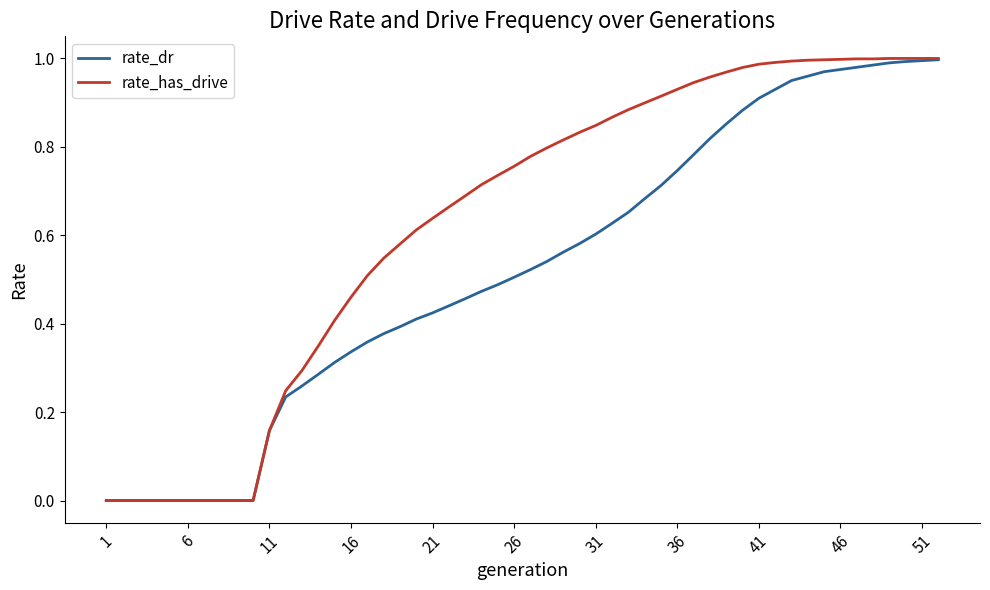

Rank the series by their average value, from lowest to highest.

rate_dr, rate_has_drive